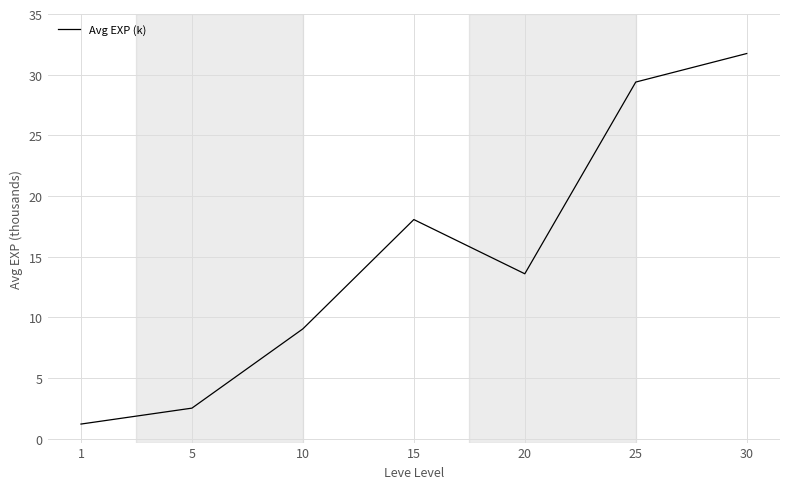

True or false: the data shows 29.4 at 25.

True